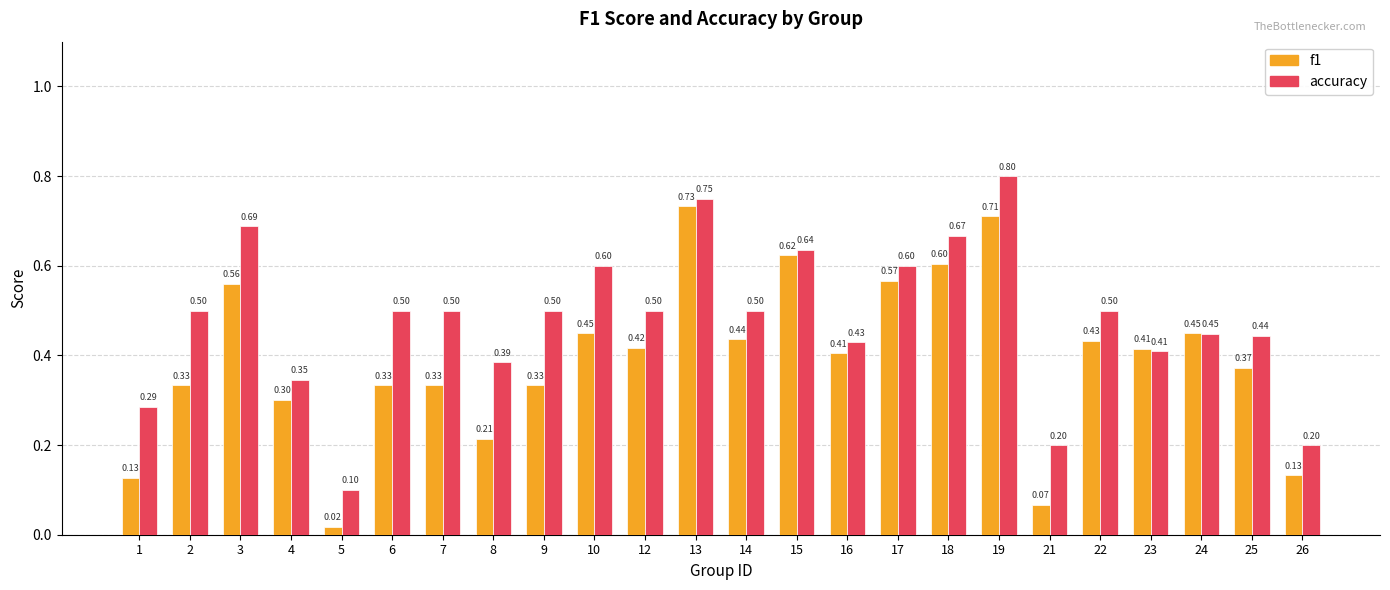

What is the value of the f1 bar at the 16th from the left?

0.6